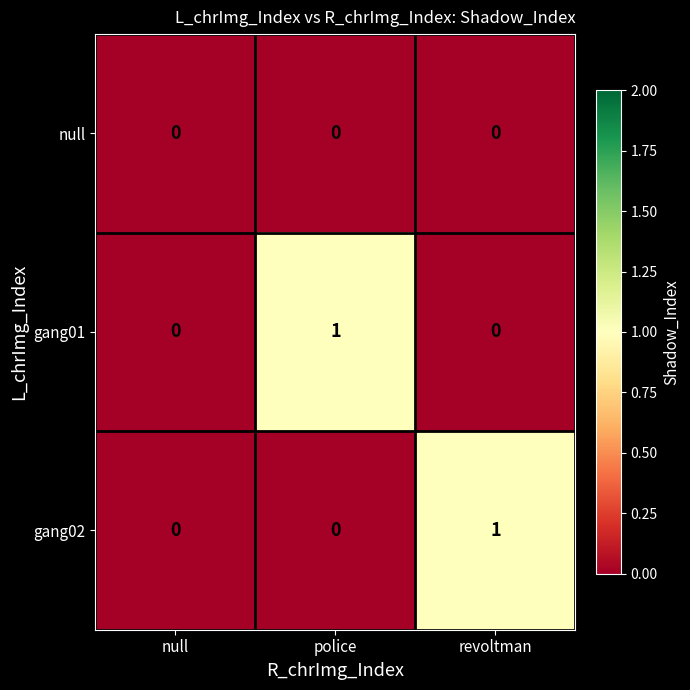

The gang01 series shows 2 at police. True or false?

False